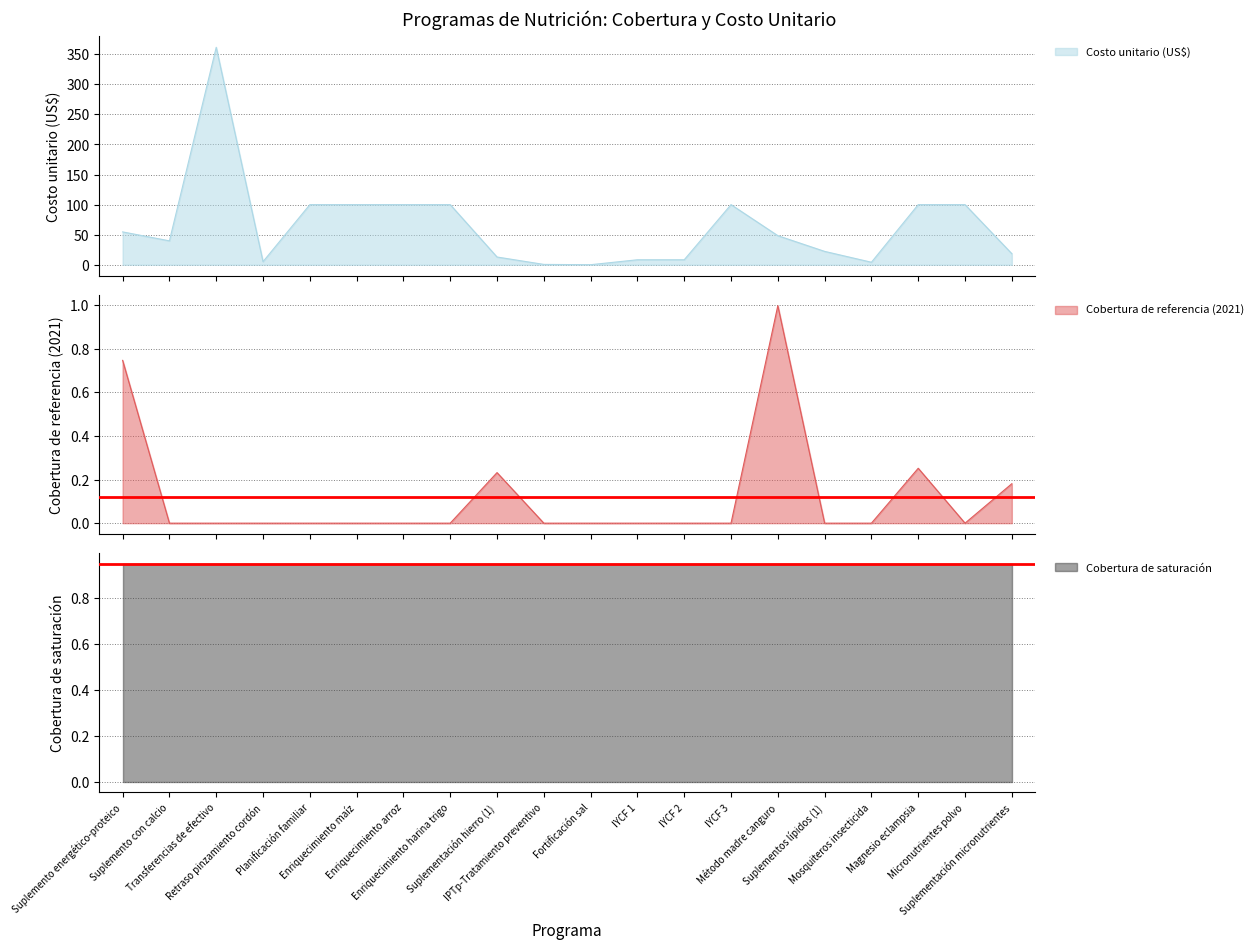

What is the difference between the highest and lowest values at Enriquecimiento arroz?

100.0